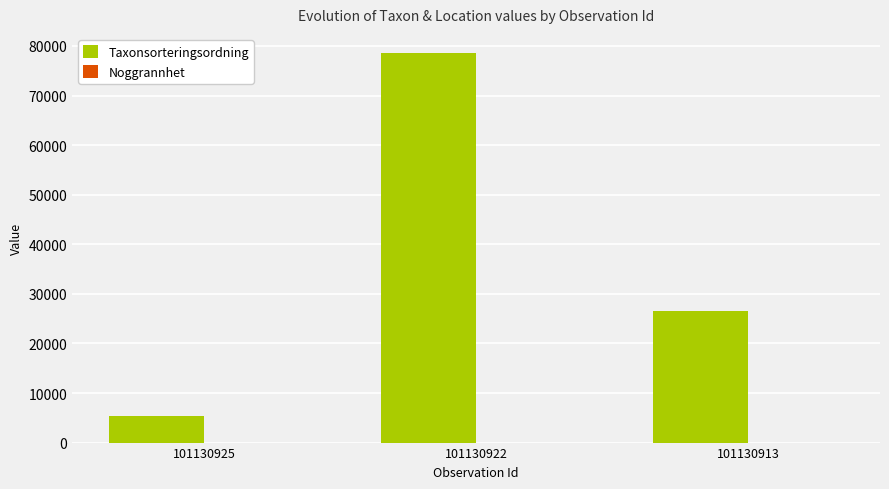

At which category is the sum across all series the highest?

101130922